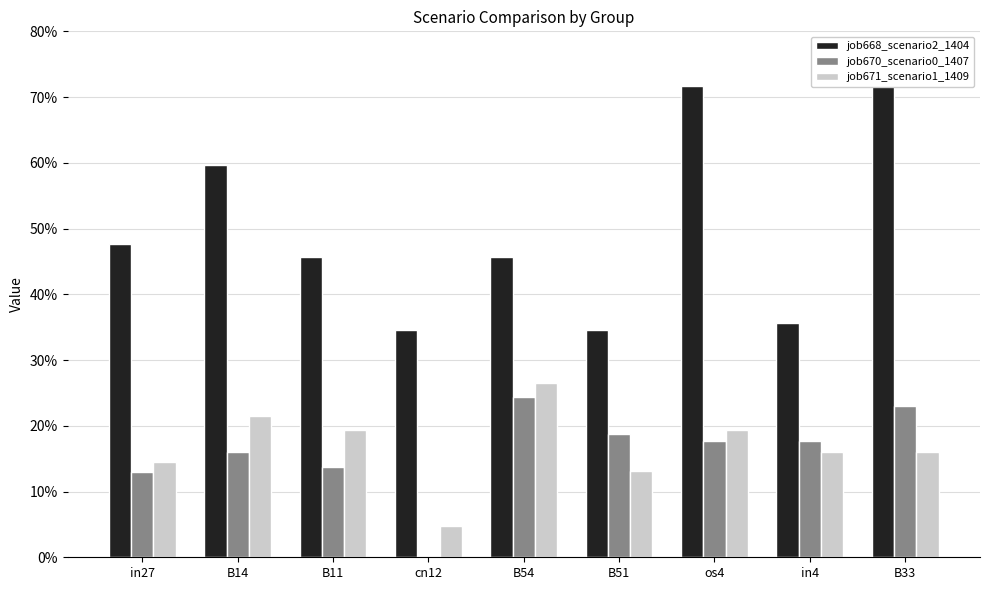

The value of job668_scenario2_1404 at B14 is 0.9. True or false?

False